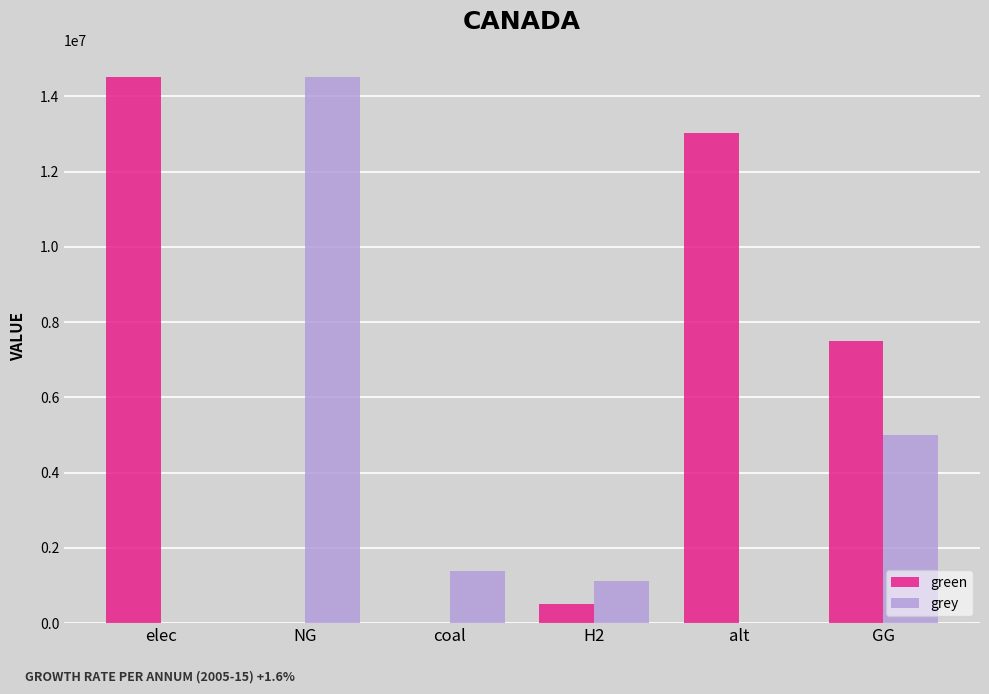

Between H2 and GG, which series saw the biggest shift?

green